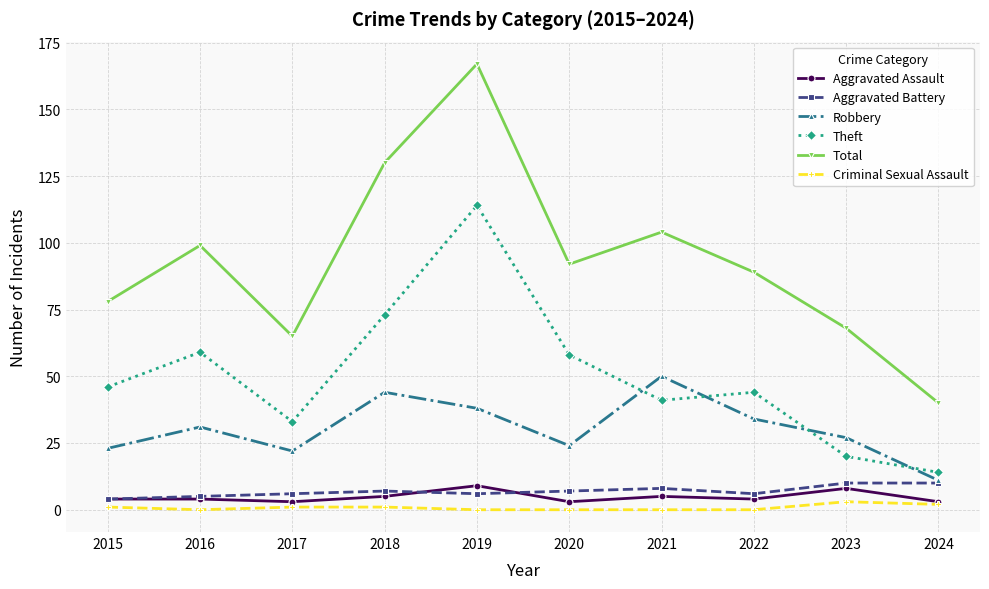

What value does the Aggravated Assault series have at 2022?

4